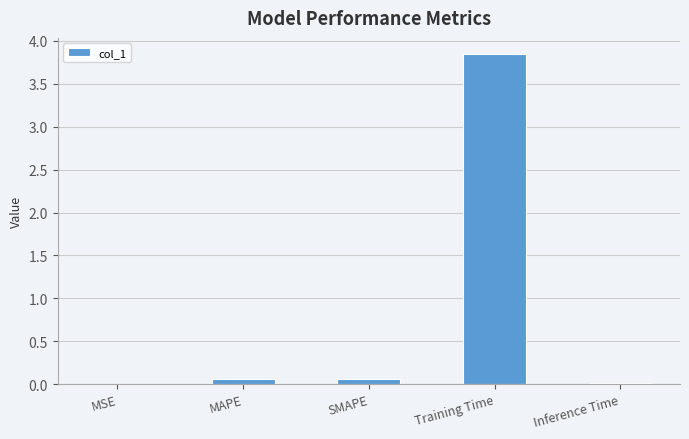

Which label corresponds to the largest value in the chart?

Training Time